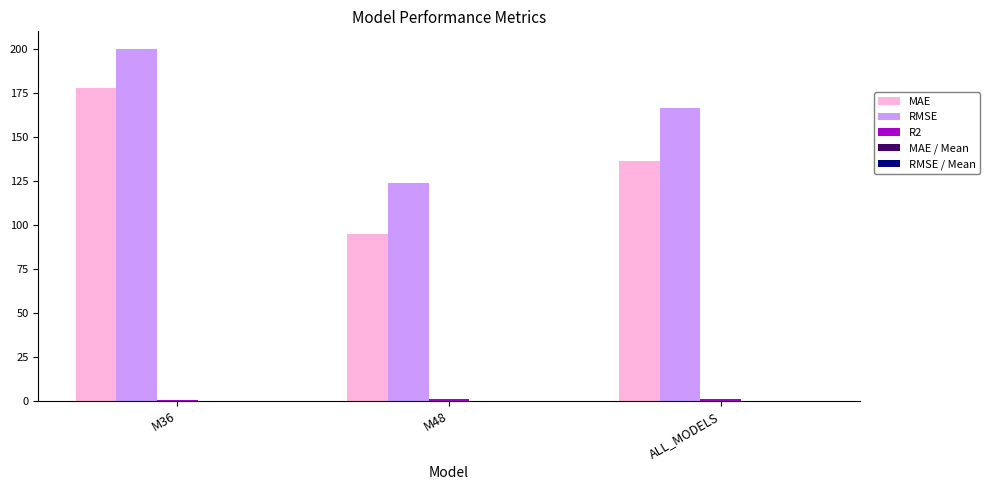

How many groups of bars are there?

3